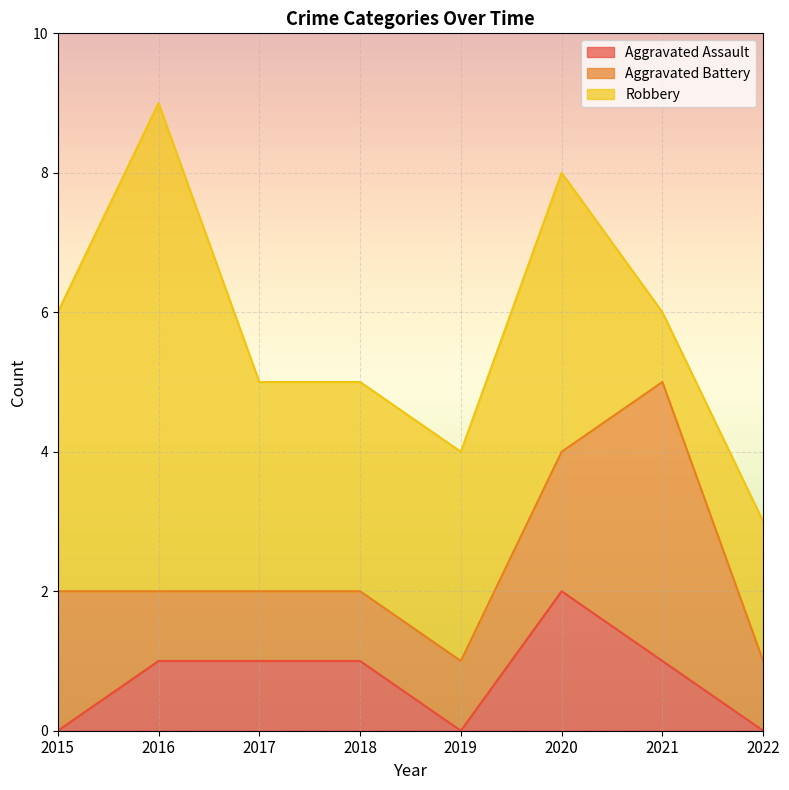

Which series has the largest range (max minus min)?

Robbery